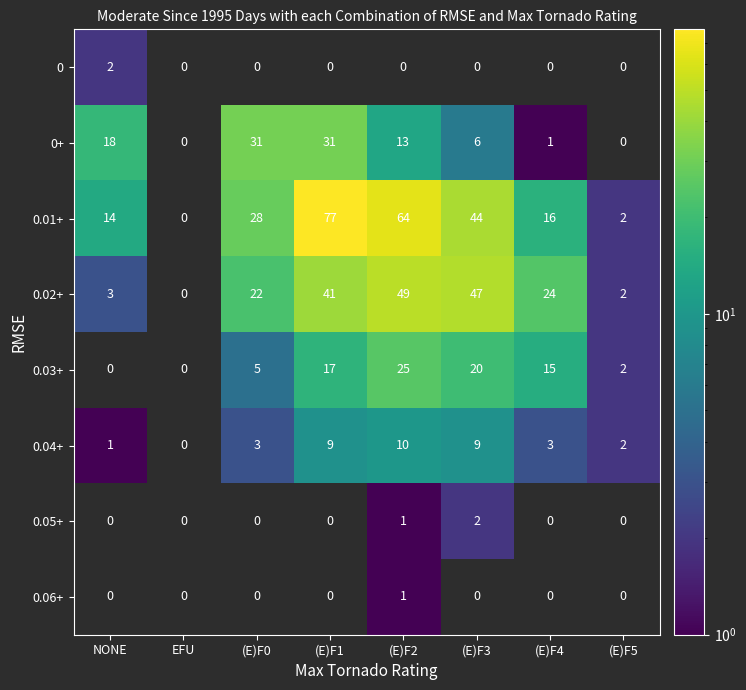

Which series has the largest total across all categories?

0.01+